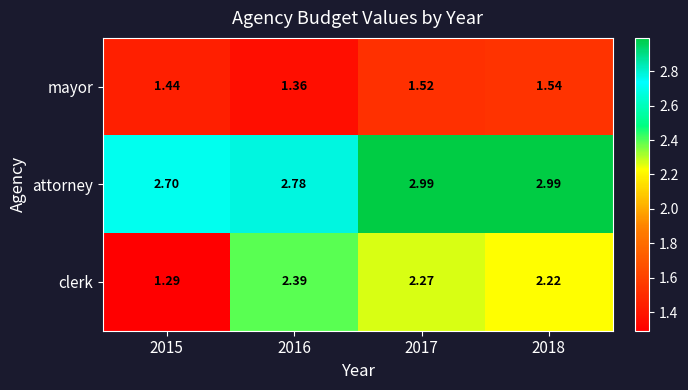

Which series has the largest total across all categories?

attorney